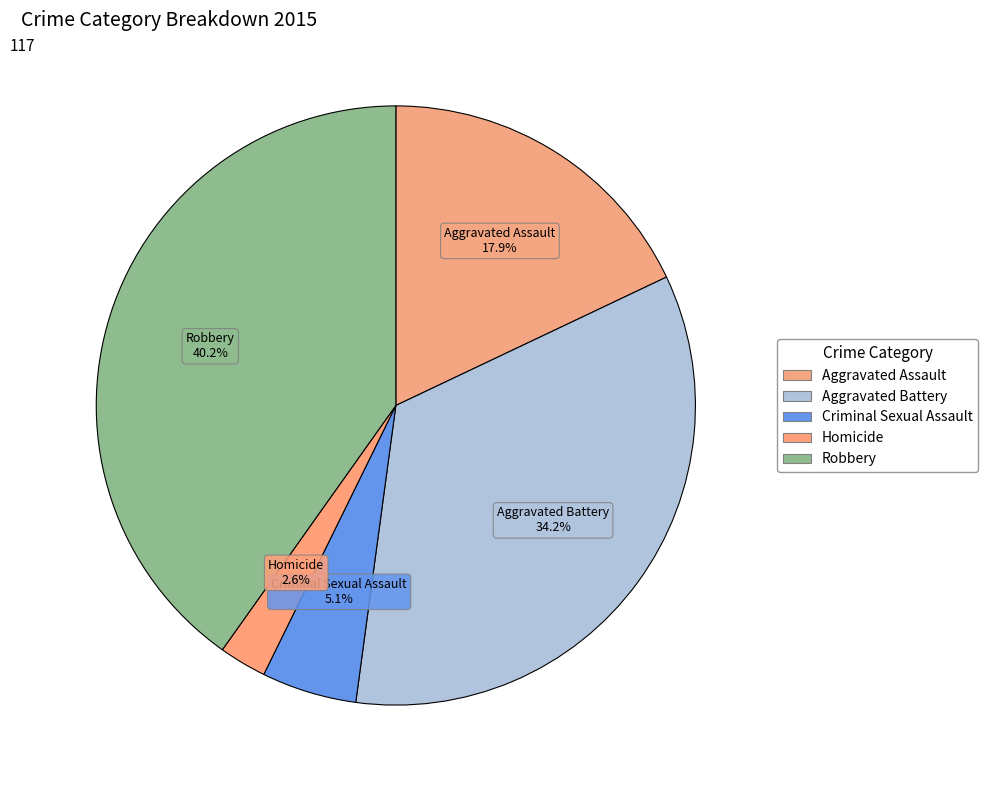

True or false: Criminal Sexual Assault accounts for 16% of the total.

False